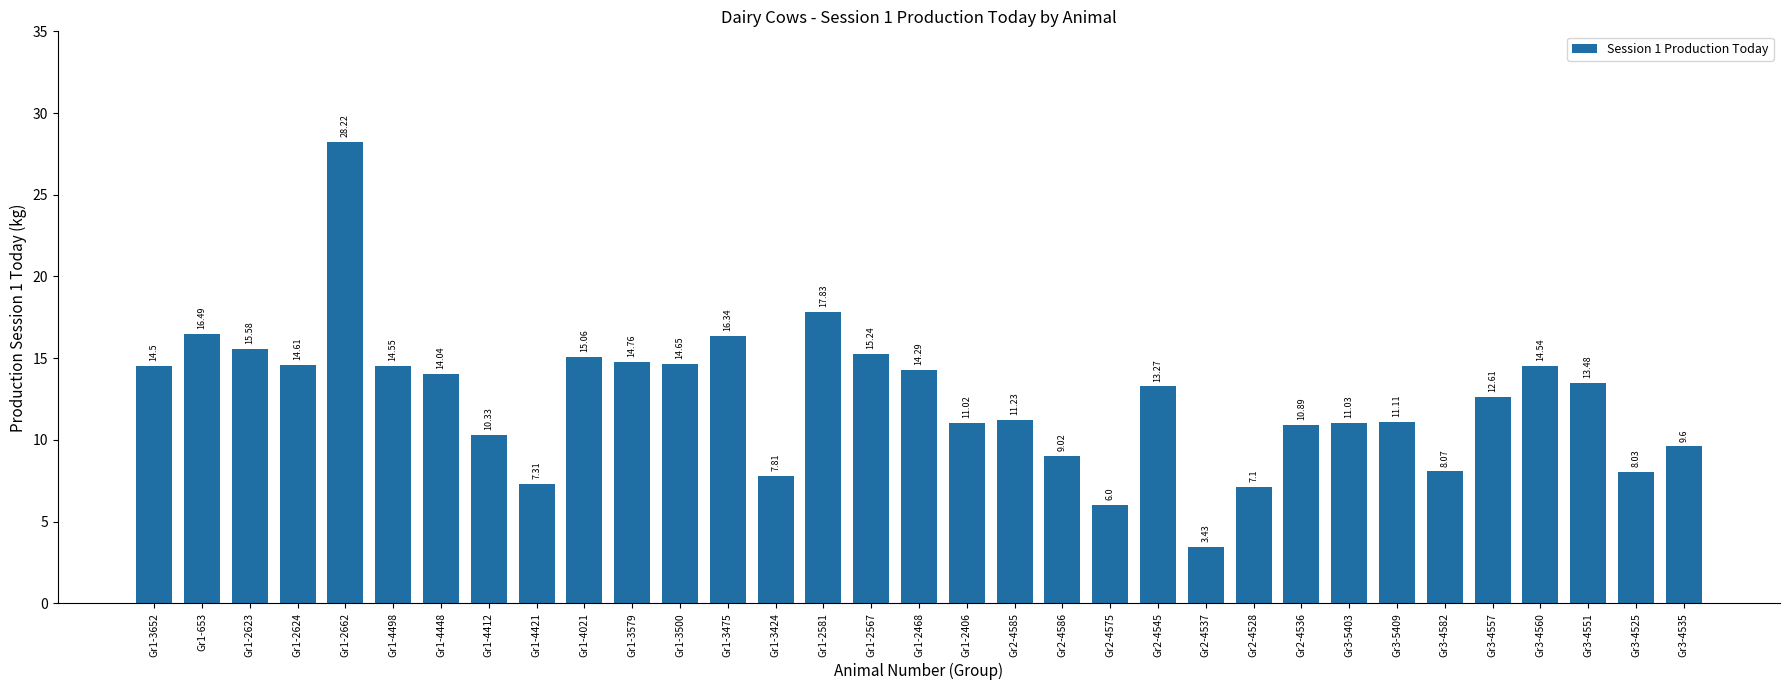

Are the bars grouped side by side (vs. stacked)?

No